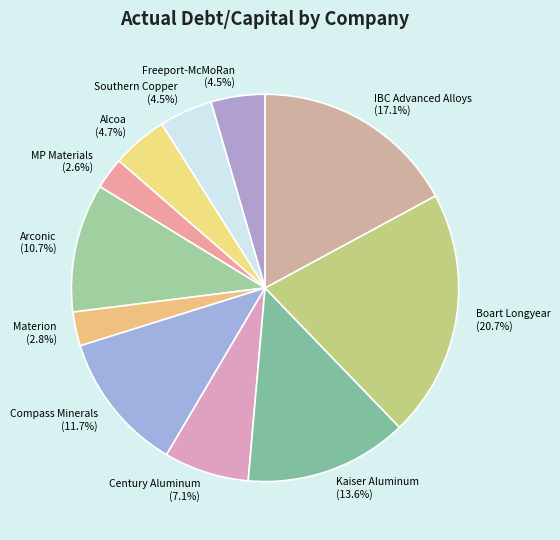

Between Century Aluminum and Compass Minerals, which is larger?

Compass Minerals